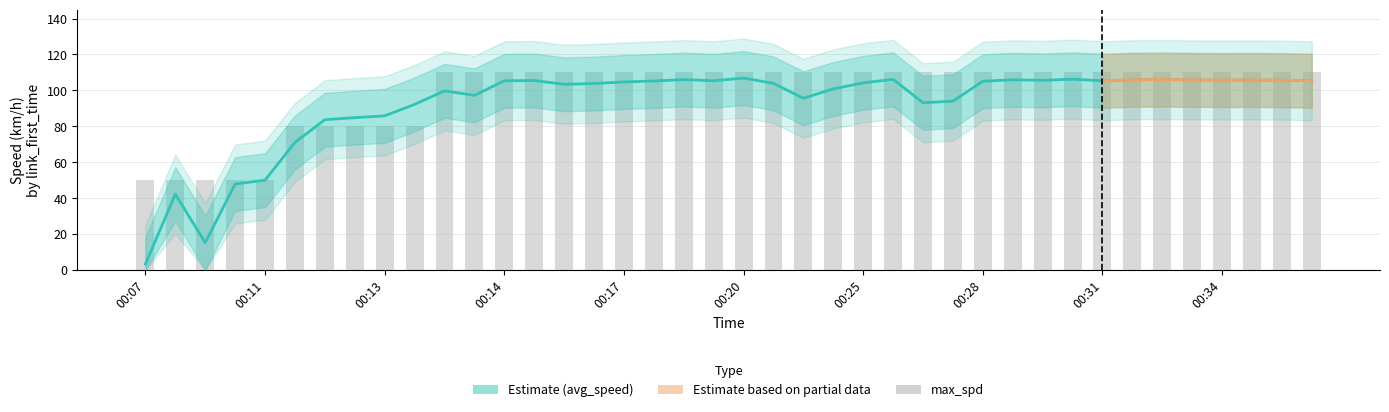

The value of avg_speed at 00:31 is 105.9. True or false?

True